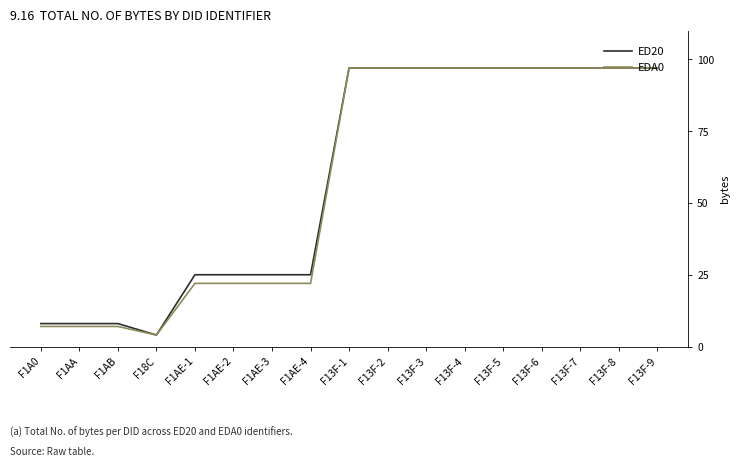

Is the value of ED20 at F1AE-4 greater than the value of EDA0 at F13F-9?

No